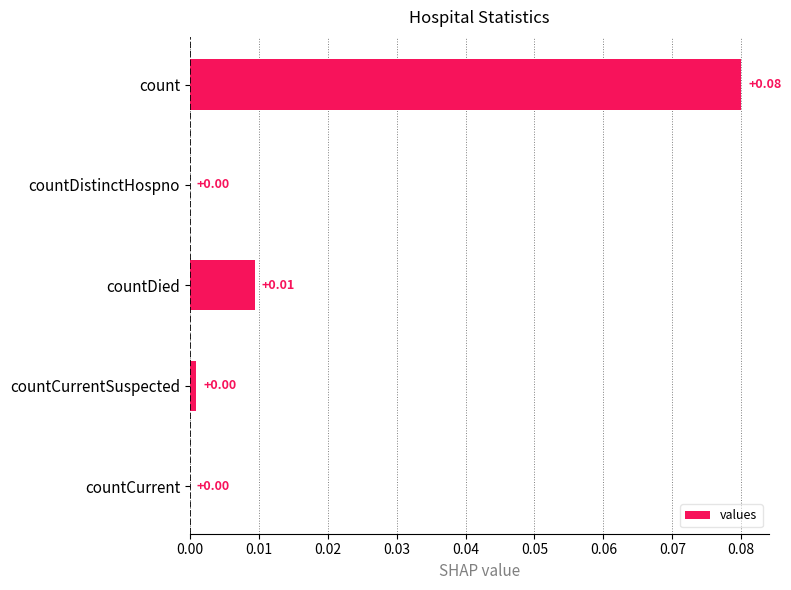

Between count and countDistinctHospno, which is larger?

count